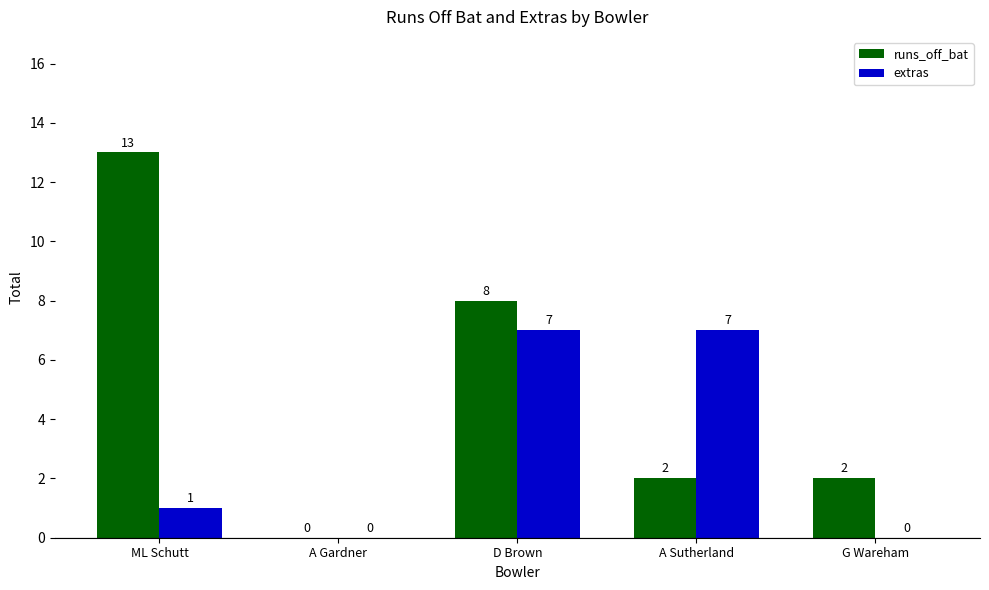

At which category is the sum across all series the highest?

D Brown